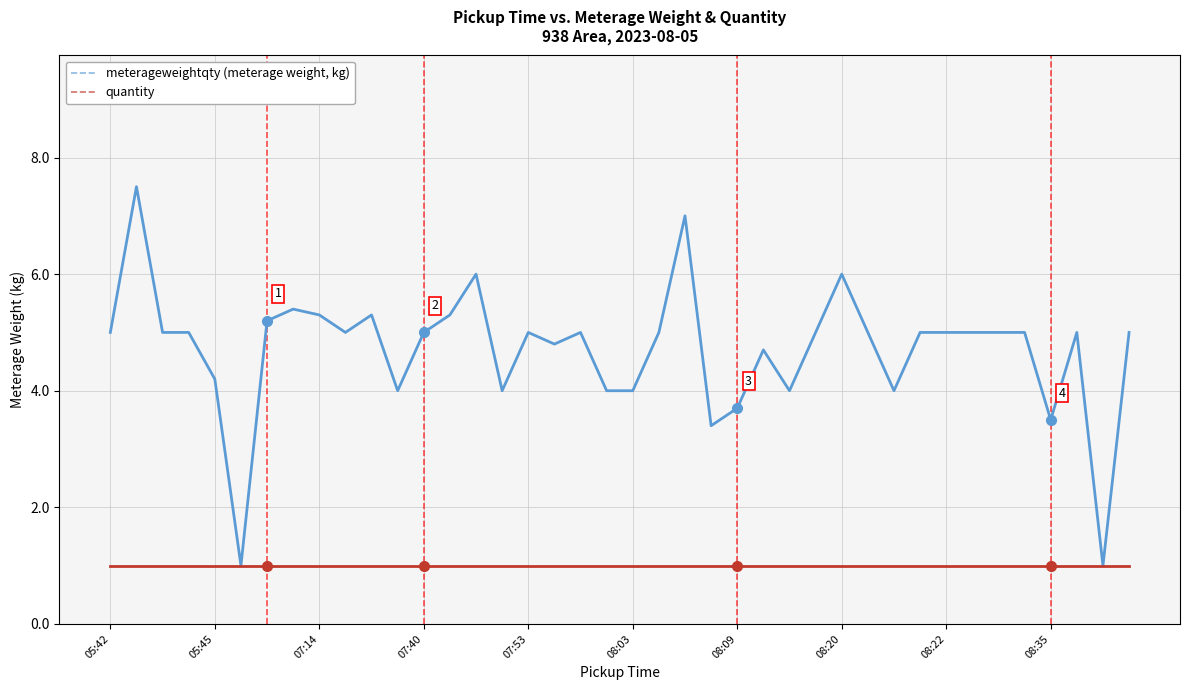

What is the greatest value displayed?

7.5